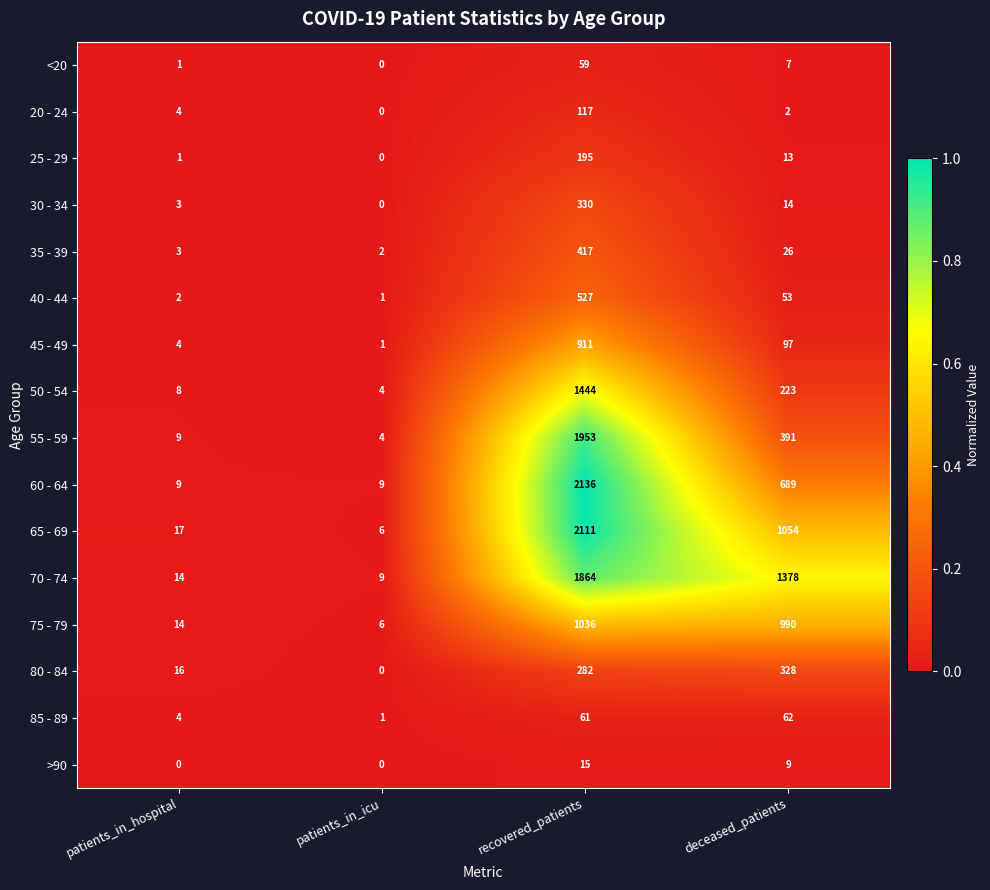

The 45 - 49 series shows 1 at patients_in_icu. True or false?

True